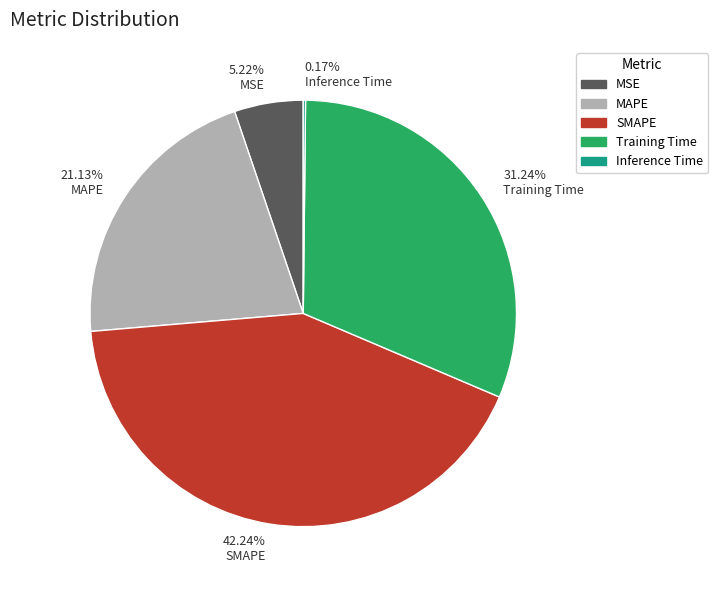

Do 42.24% SMAPE and 21.13% MAPE together represent more than half of the pie?

Yes